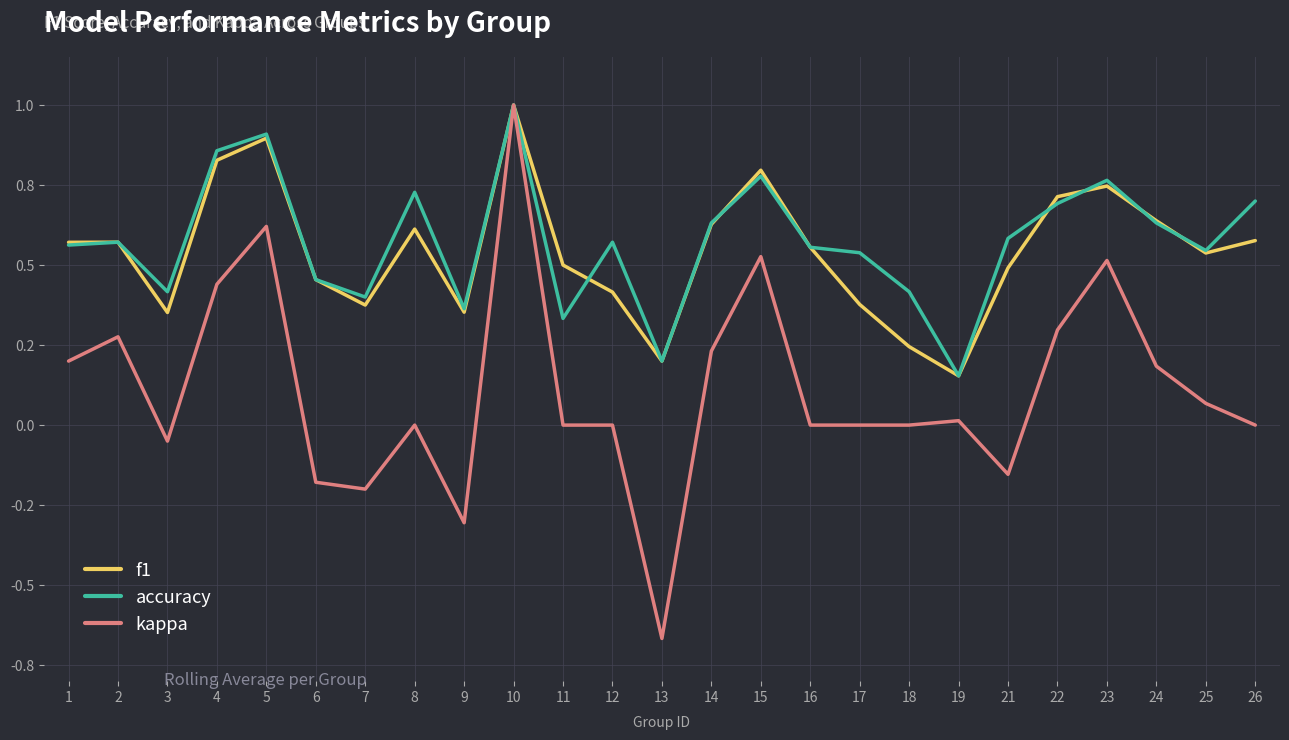

Does the chart display data point markers on the line(s)?

No